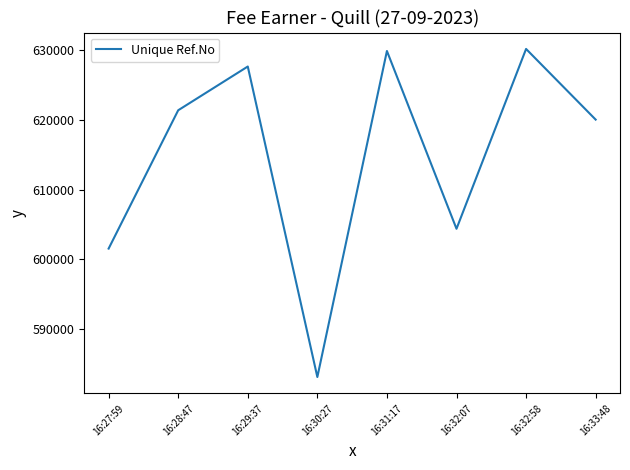

What is the sum of the values at 16:27:59 and 16:28:47?

1222899